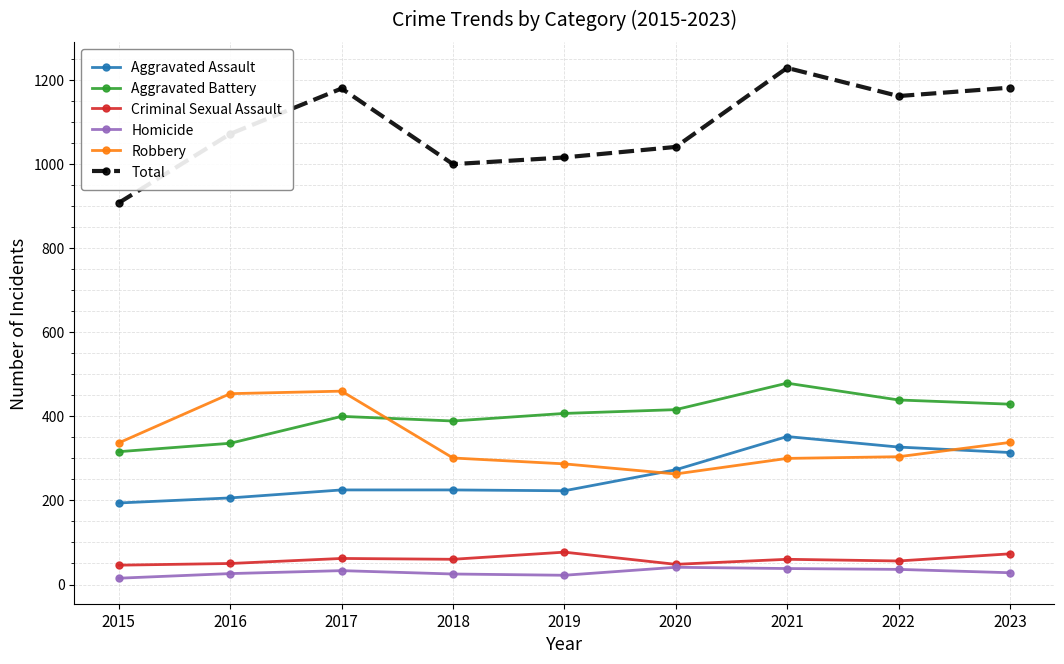

True or false: Aggravated Assault and Aggravated Battery intersect in this chart.

False